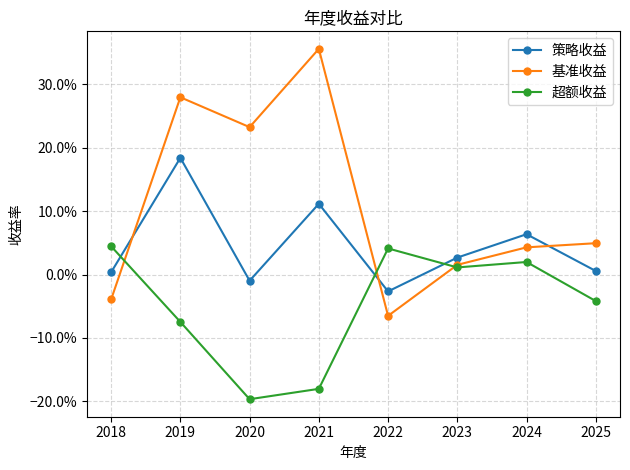

Reading right to left, extract all data points from this chart.

策略收益: 0.0	0.1	0.0	-0.0	0.1	-0.0	0.2	0.0
基准收益: 0.0	0.0	0.0	-0.1	0.4	0.2	0.3	-0.0
超额收益: -0.0	0.0	0.0	0.0	-0.2	-0.2	-0.1	0.0